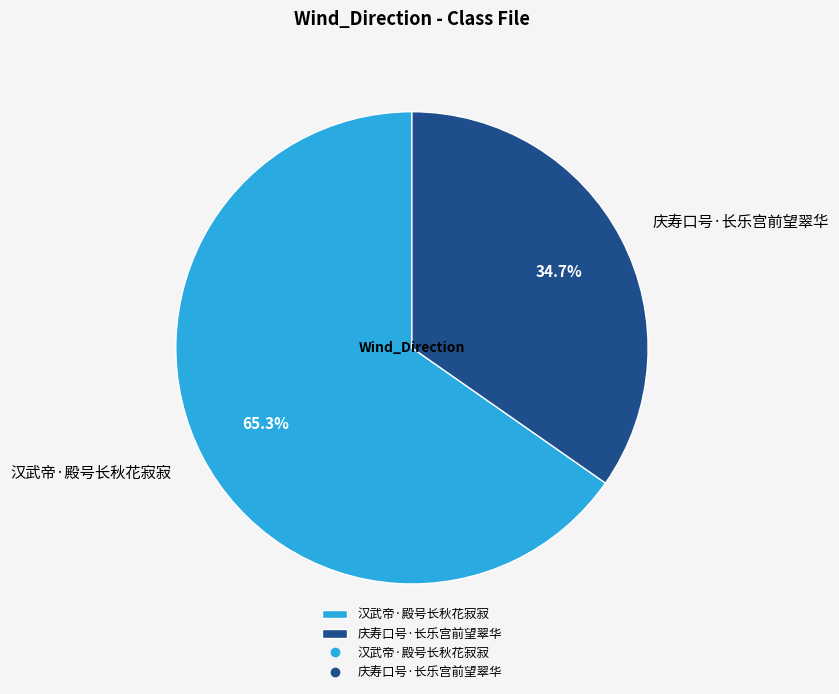

What is the smallest slice in the pie chart?

庆寿口号·长乐宫前望翠华